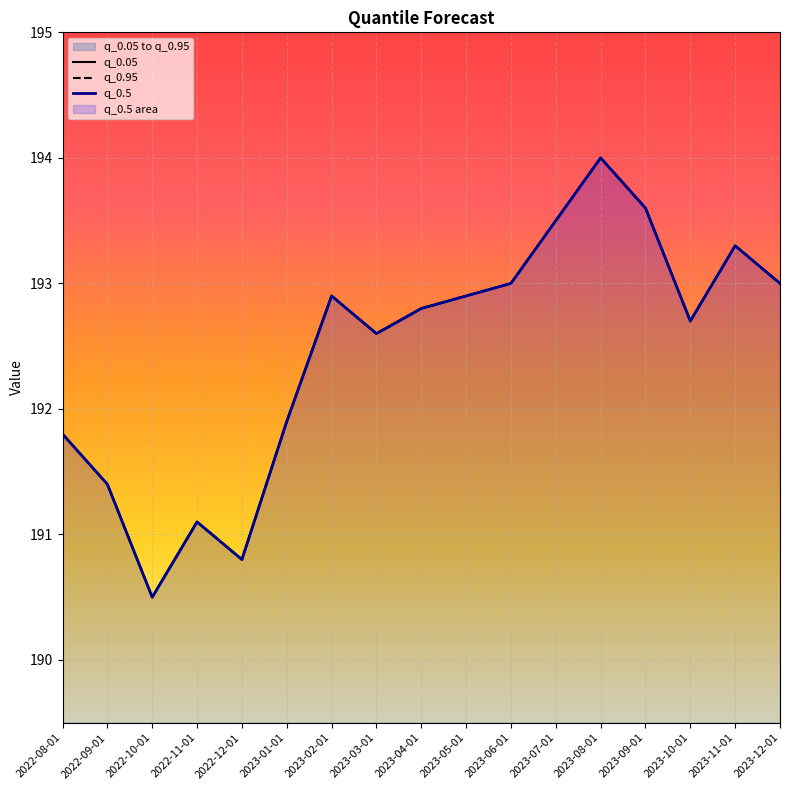

List the series in order of their peak value, highest first.

q_0.05, q_0.95, q_0.5